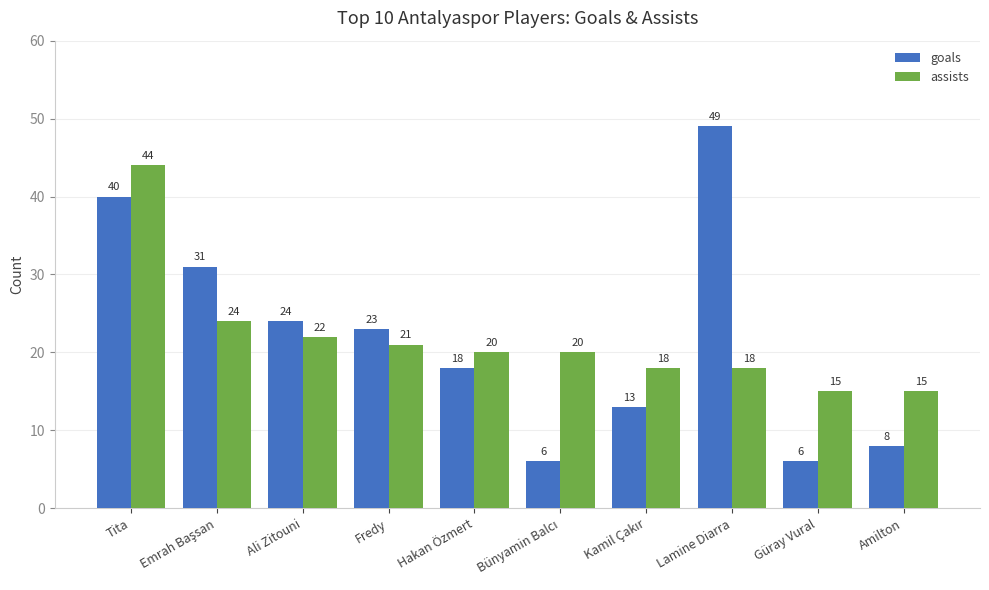

List the series in order of their peak value, highest first.

goals, assists